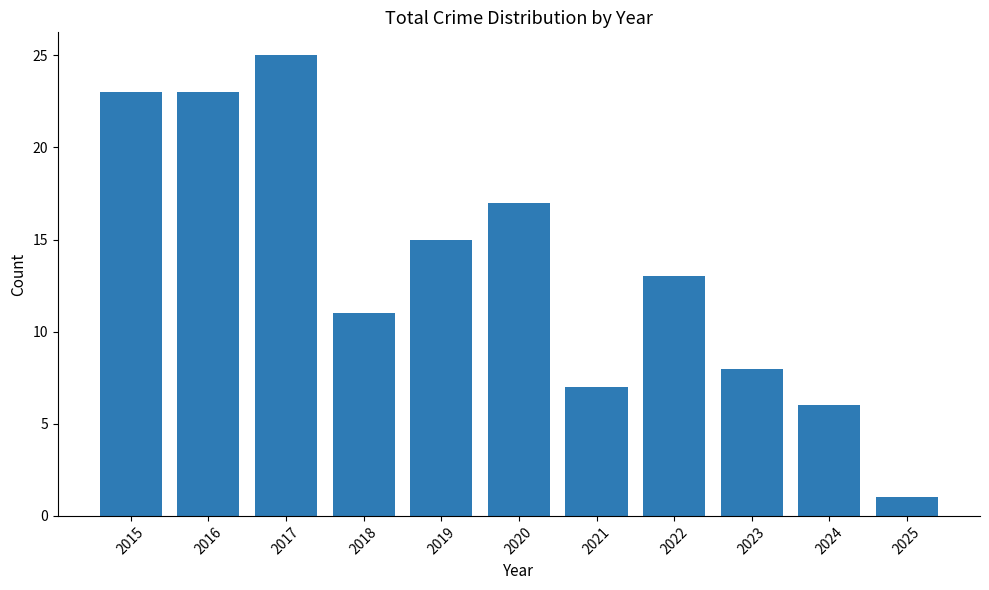

How many data points does each series have?

11